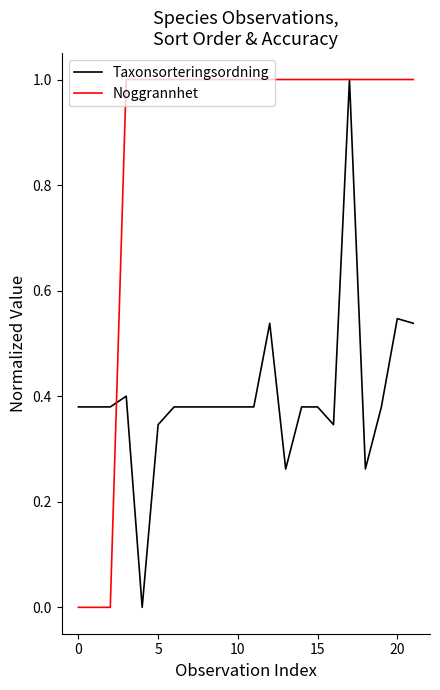

List the series in order of their overall mean, highest first.

Noggrannhet, Taxonsorteringsordning